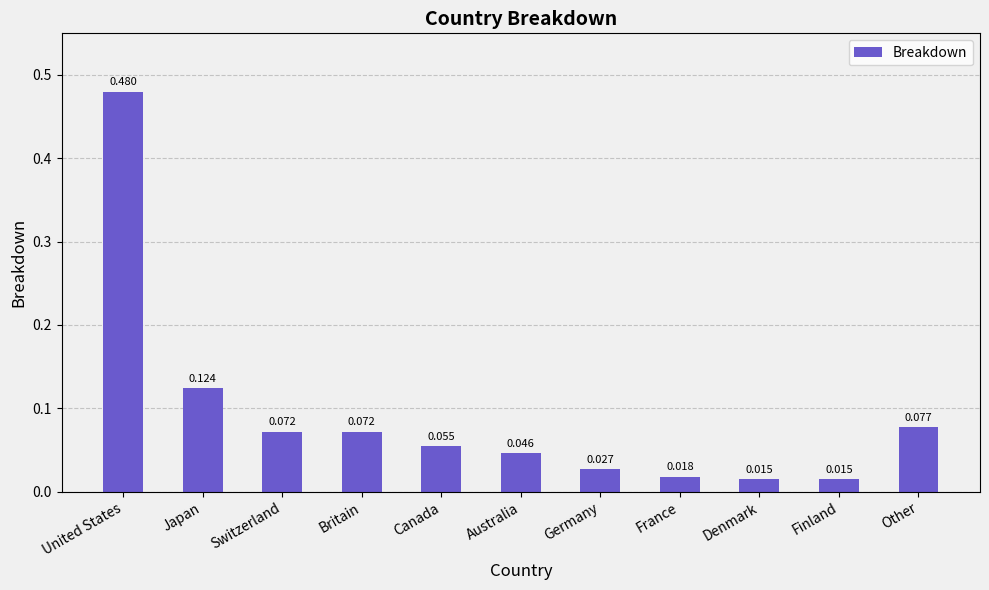

Which label corresponds to the largest value in the chart?

United States